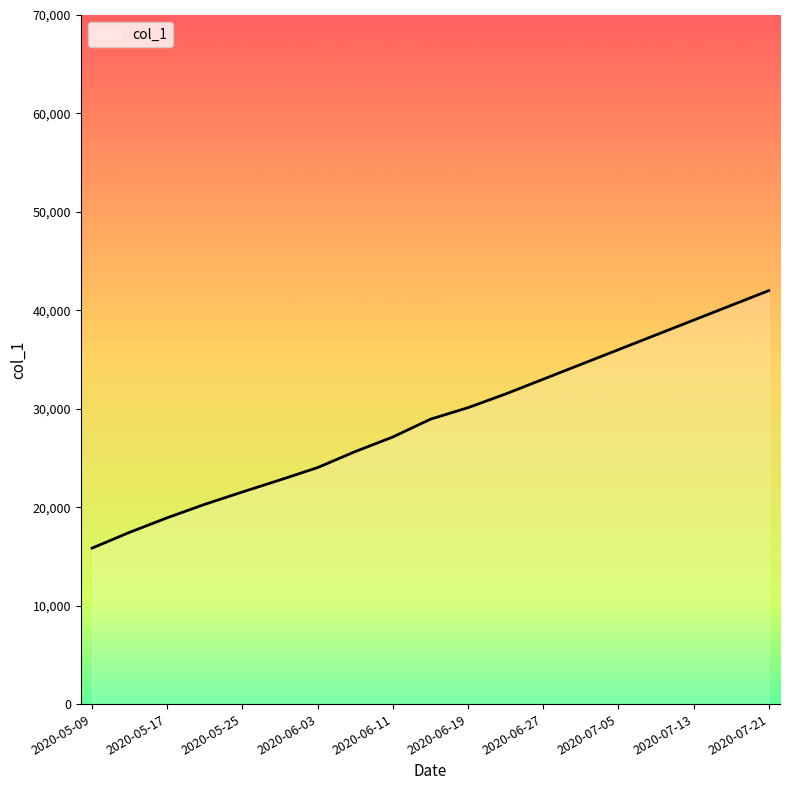

What is the greatest value displayed?

42000.0